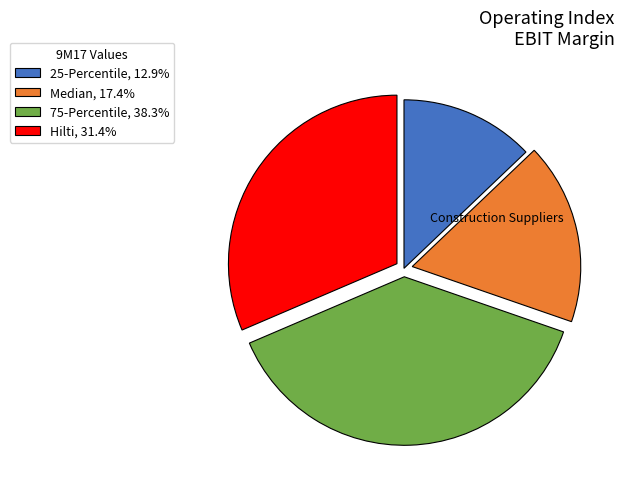

Do 75-Percentile, 38.3% and Hilti, 31.4% together represent more than half of the pie?

Yes